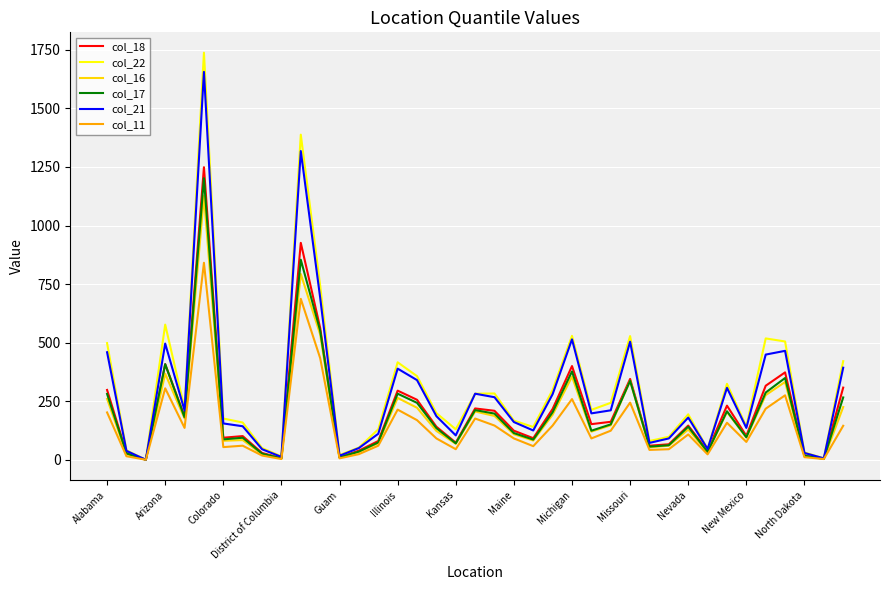

Which series has the largest range (max minus min)?

col_22